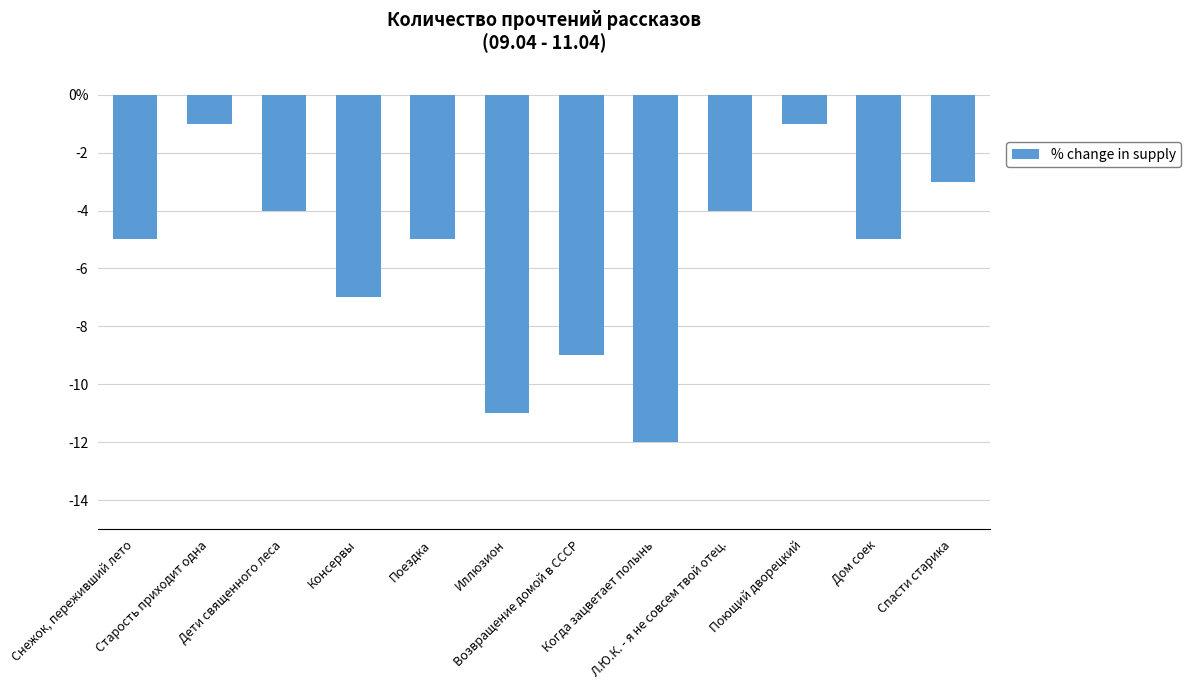

What is the label of the 6th bar from the right?

Возвращение домой в СССР